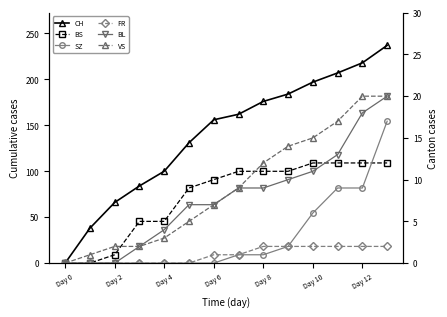

True or false: CH has a value of 162 at 7.

True